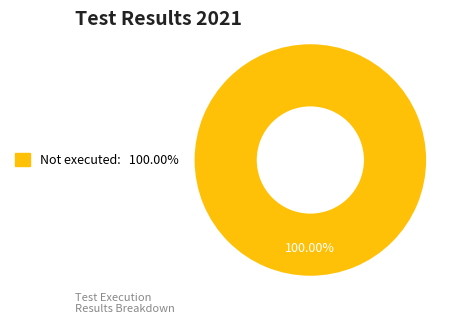

How many slices are in this pie chart?

1